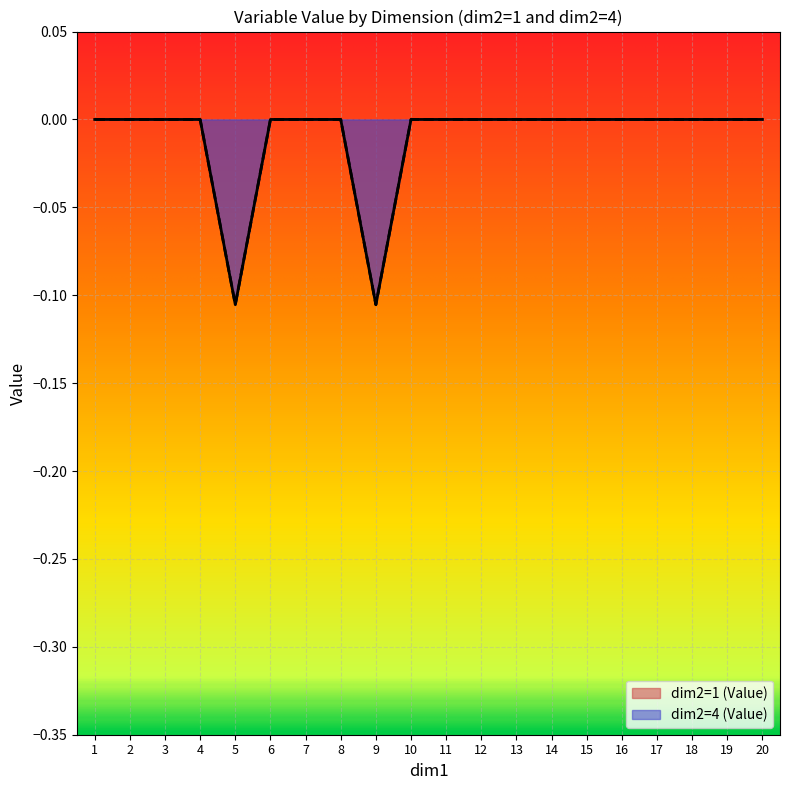

Between 2 and 9, which series saw the biggest shift?

Value_d1